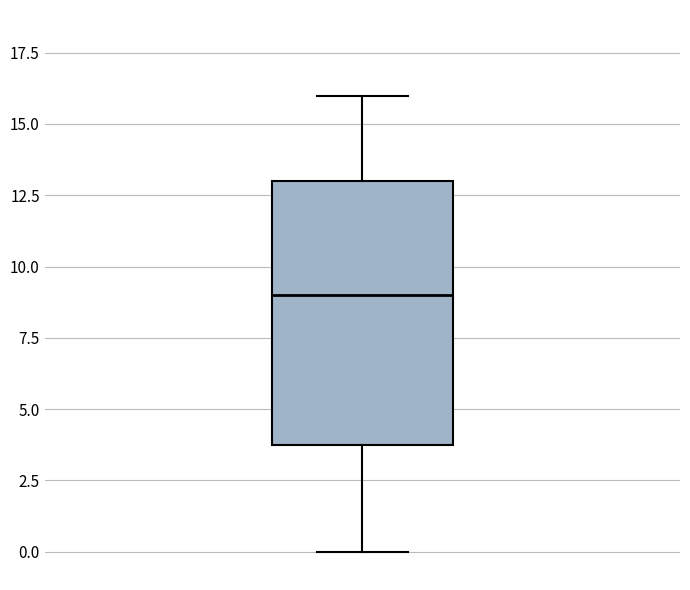

Read this box plot against the y-axis: the position of the median line, the range covered by the box, and the ends of both whiskers. The values are not printed on the chart, so give them approximately, as read against the axis.

median 9, box 4 to 13, whiskers 0 to 16